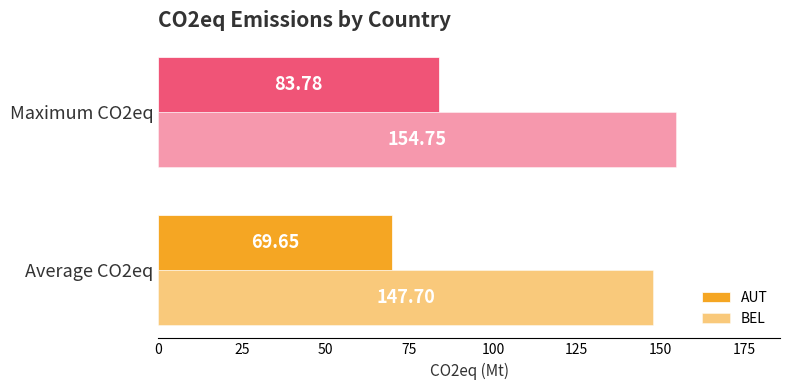

What is the average value of the BEL series?

151.2